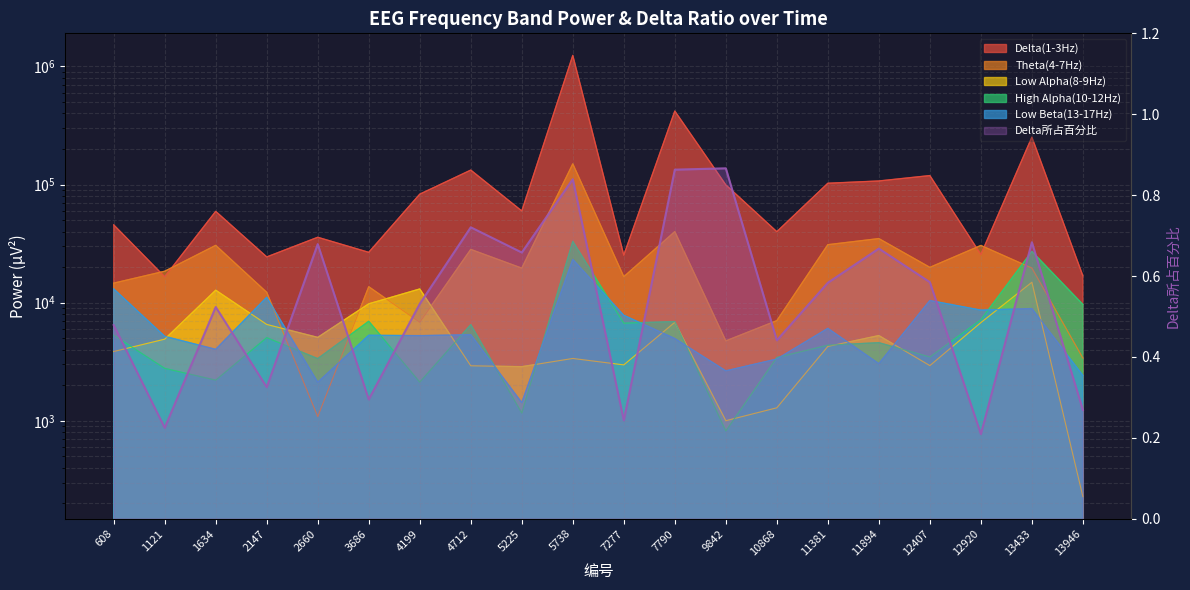

Does the chart have visible grid lines?

Yes